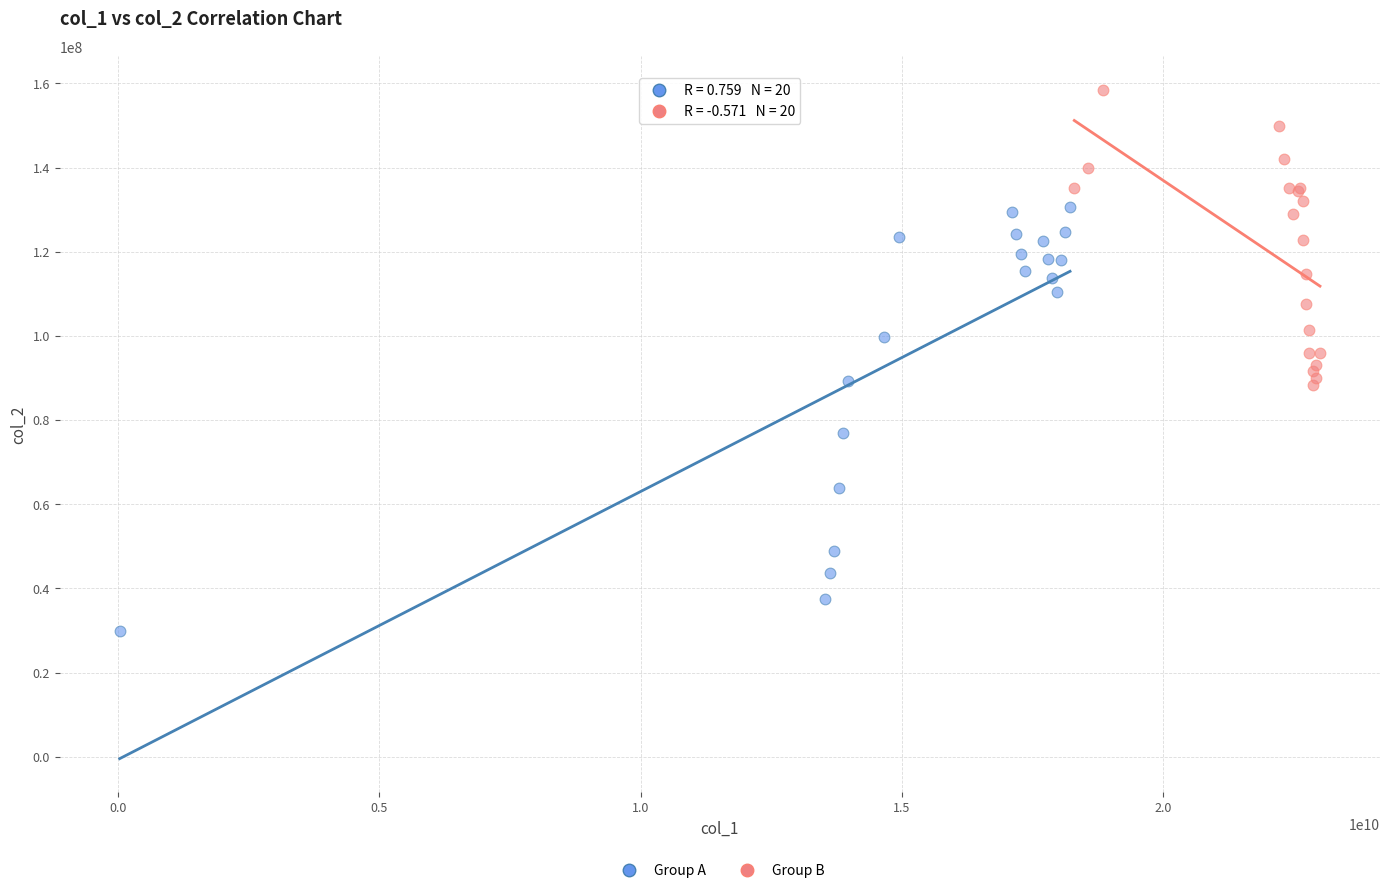

Which series has the largest Y range (max minus min)?

Group A